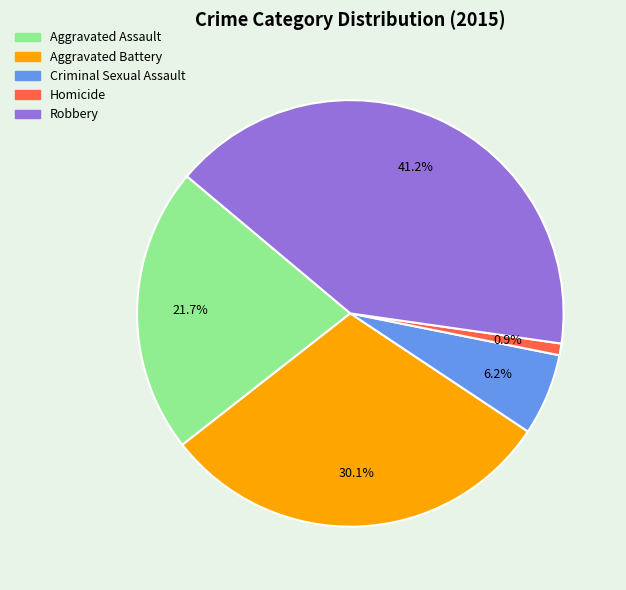

To the nearest percent, what is the combined percentage of Homicide and Aggravated Assault?

23%